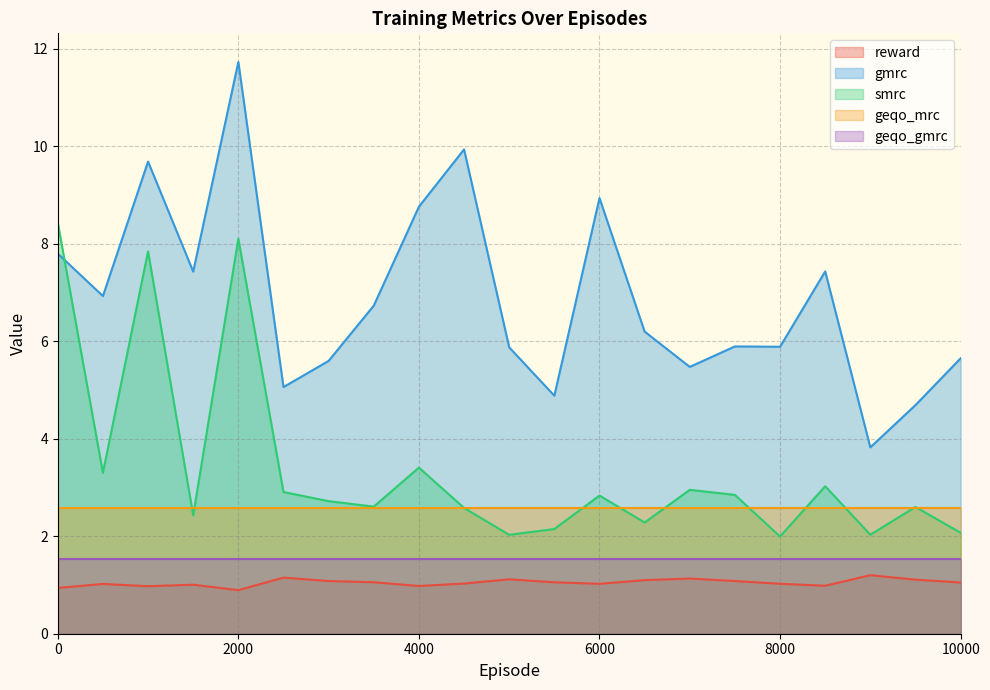

What is the difference between the maximum and second lowest values in the reward series?

0.3